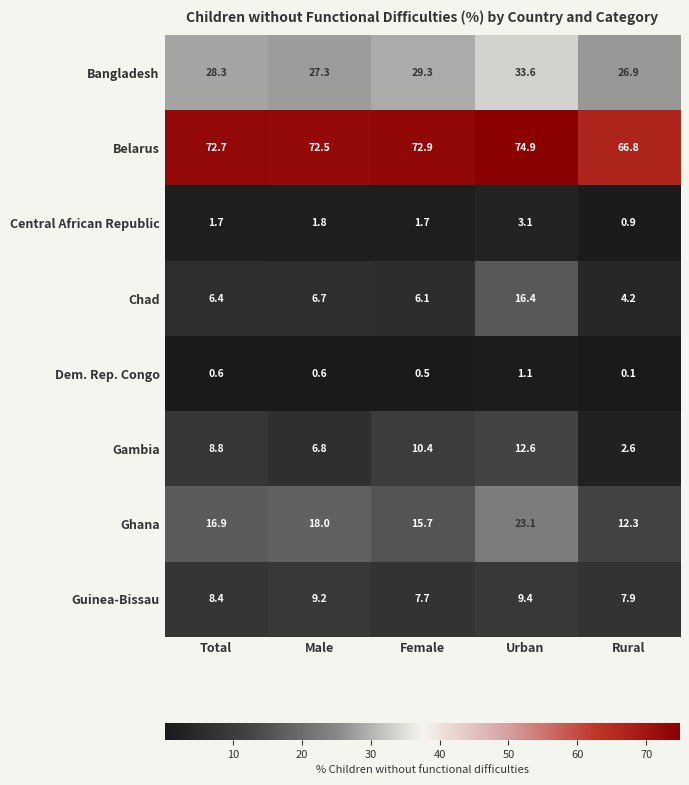

Which series has the largest total across all categories?

Belarus